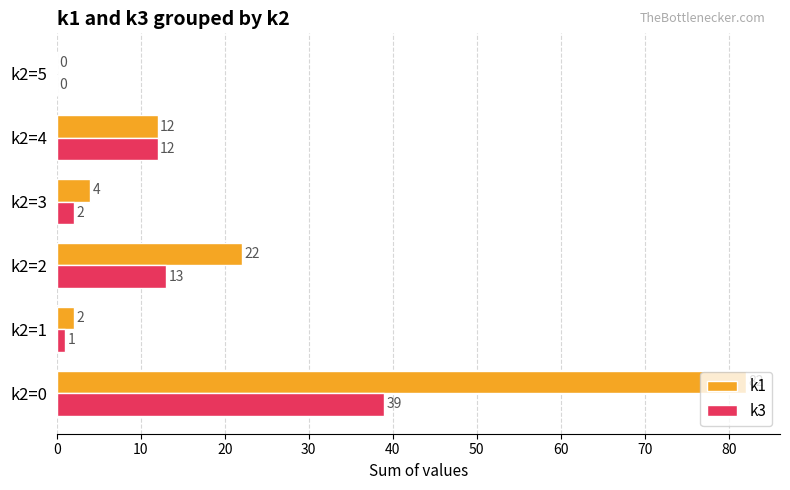

Between k2=2 and k2=3, which series saw the biggest shift?

k1